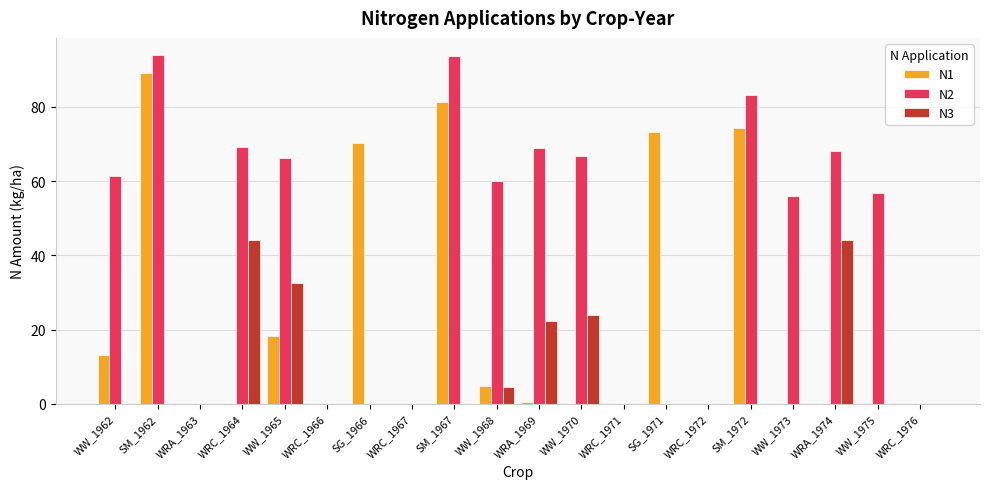

True or false: N2 has a value of -51.1 at WRC_1966.

False